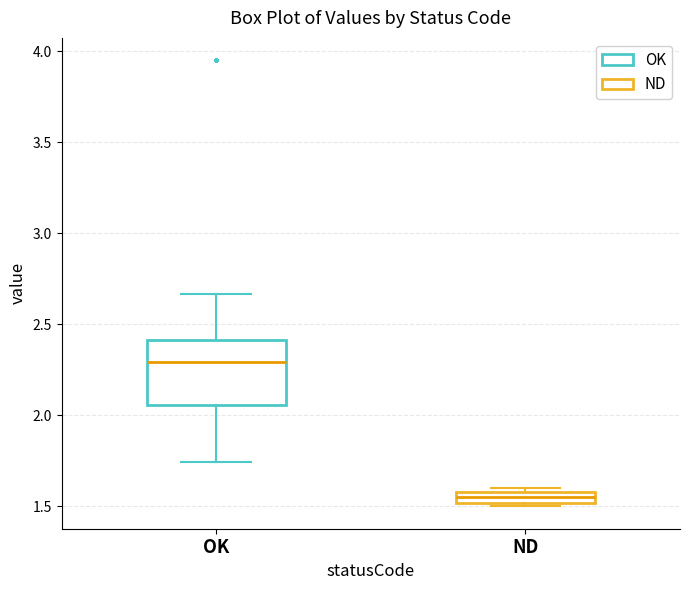

Where does the median line of the box for OK sit on the y-axis? The values are not printed on the chart, so give them approximately, as read against the axis.

2.30